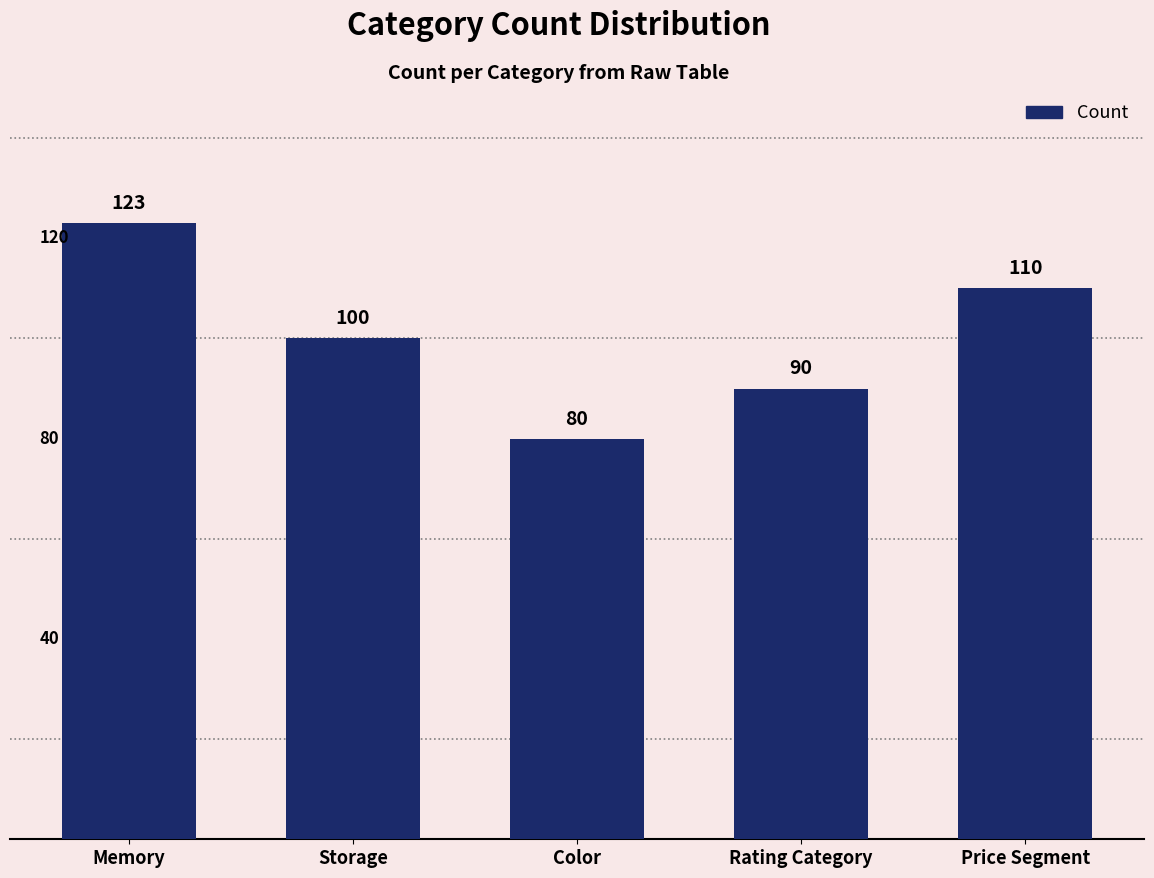

How many bars are there in total?

5